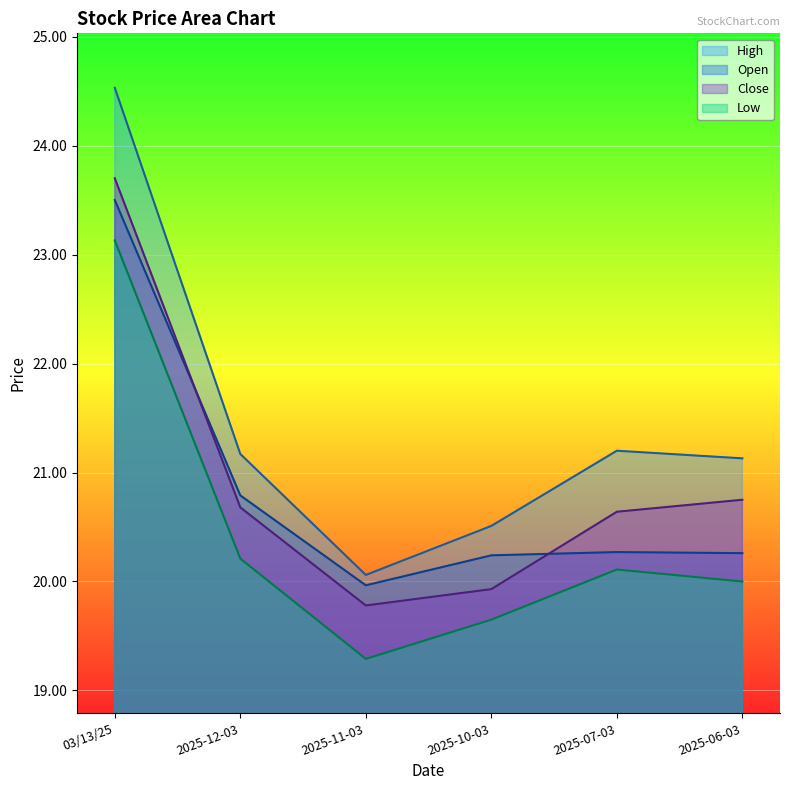

How many lines are shown in the chart?

4